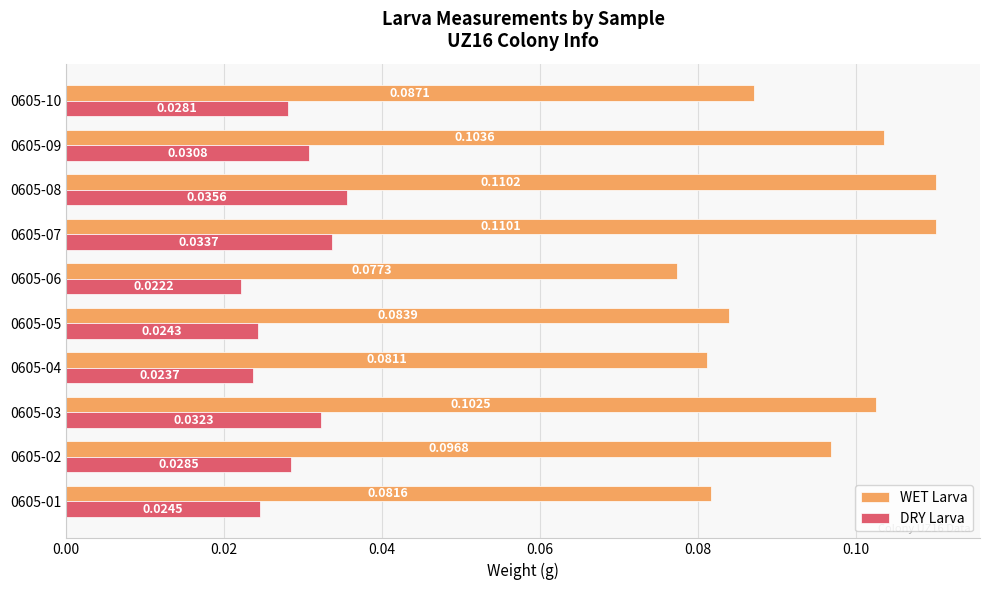

At which category is the sum across all series the highest?

0605-08